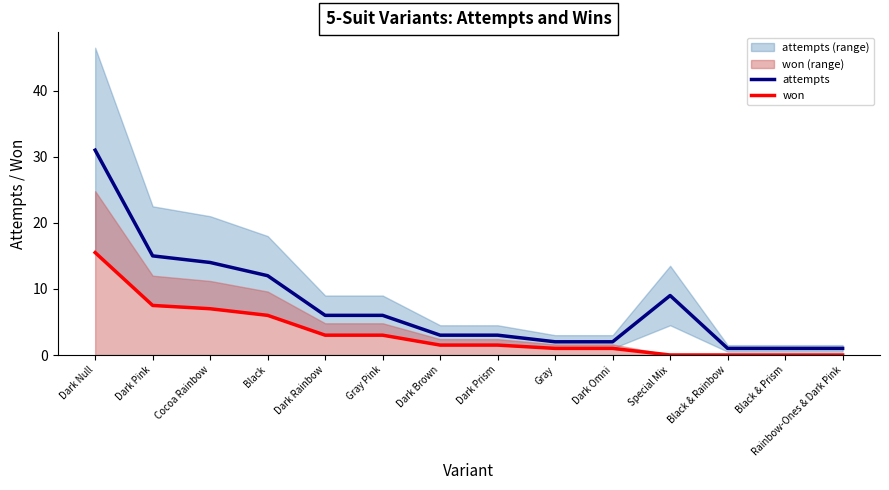

True or false: attempts and won cross at least once.

False